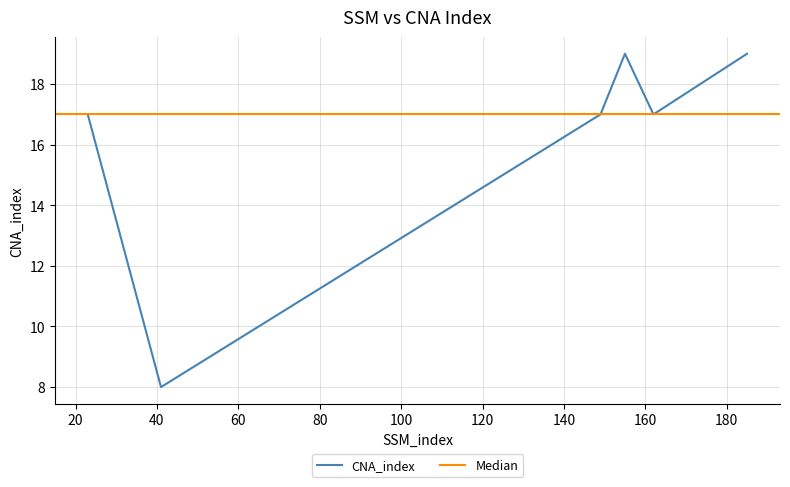

What is the sum of the values at 41 and 53?

17